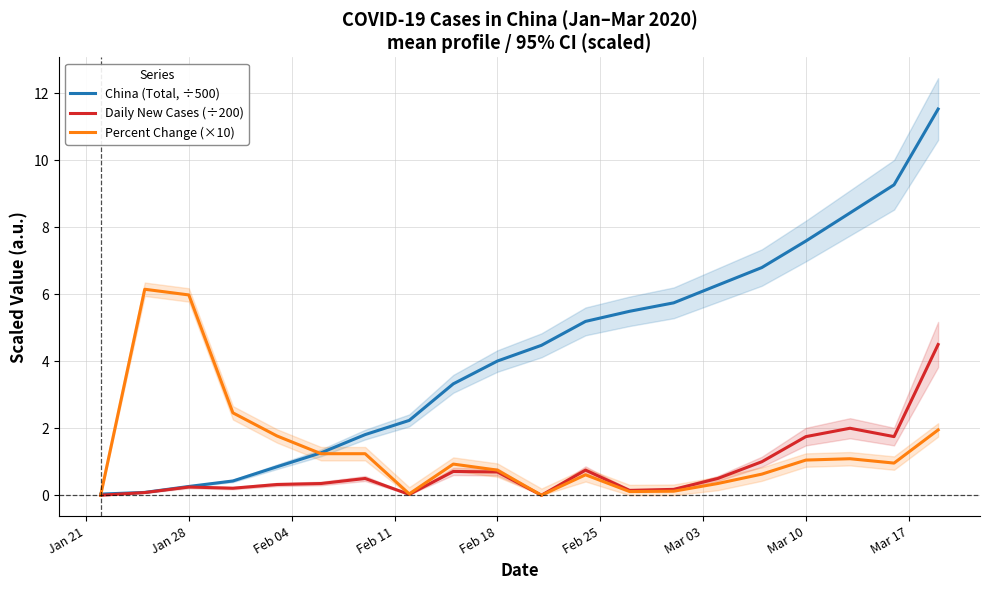

Reading right to left, transcribe all the data shown in this chart.

China (Total, ÷500): 11.5	9.3	8.4	7.6	6.8	6.3	5.7	5.5	5.2	4.5	4.0	3.3	2.2	1.8	1.3	0.8	0.4	0.3	0.1	0.0
Daily New Cases (÷200): 4.5	1.8	2.0	1.8	1.0	0.5	0.2	0.1	0.8	0.0	0.7	0.7	0.0	0.5	0.3	0.3	0.2	0.2	0.1	0.0
Percent Change (×10): 2.0	1.0	1.1	1.1	0.6	0.4	0.1	0.1	0.6	0.0	0.8	0.9	0.0	1.2	1.2	1.8	2.5	6.0	6.2	0.0